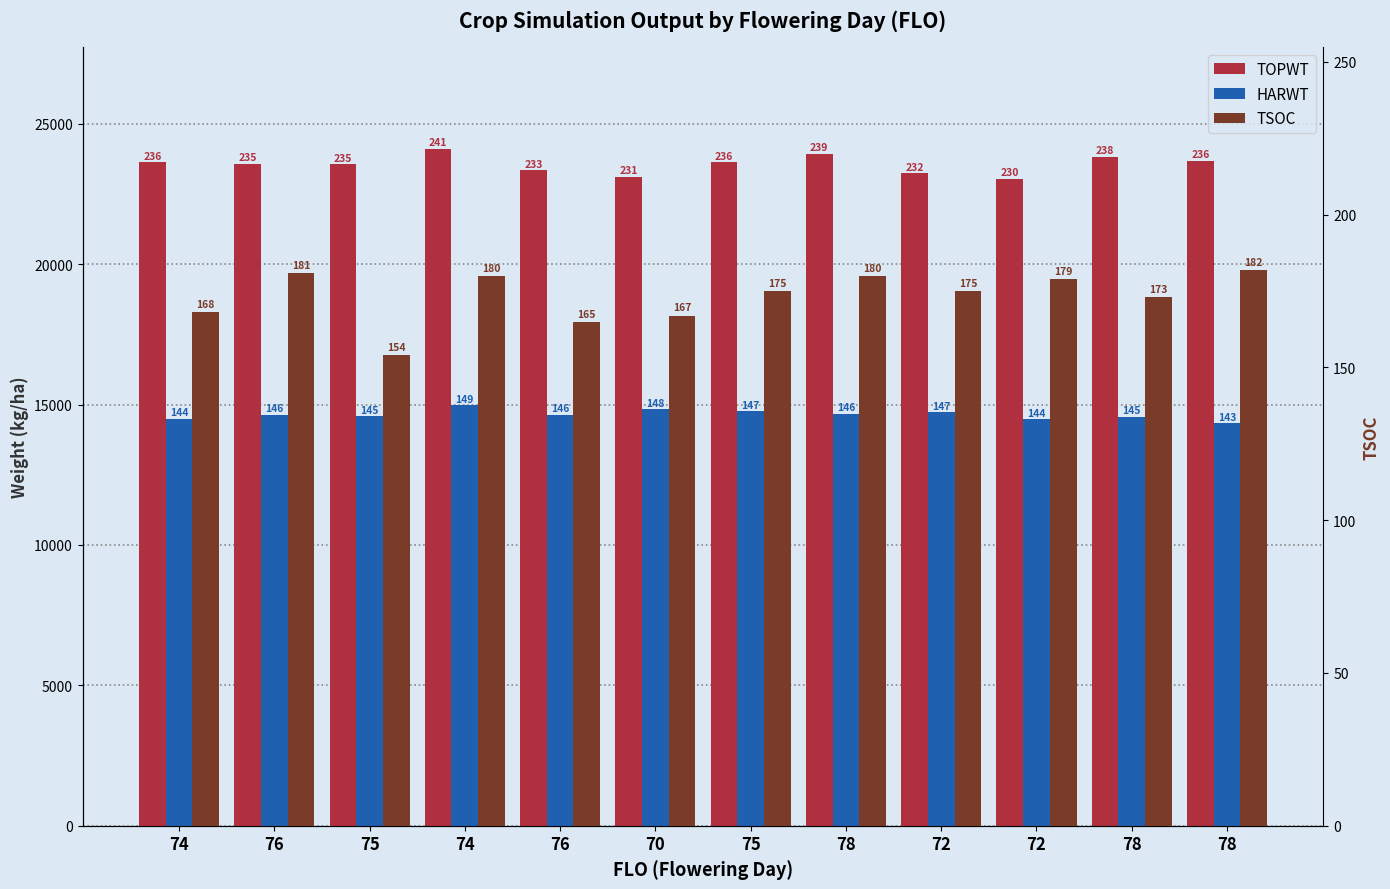

Are the bars grouped side by side (vs. stacked)?

Yes